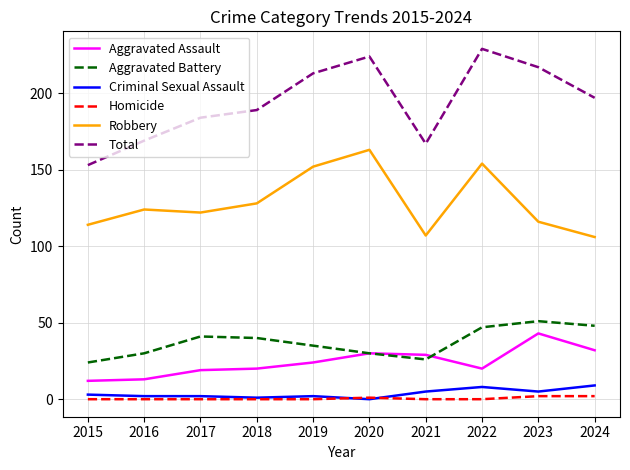

How many lines are shown in the chart?

6